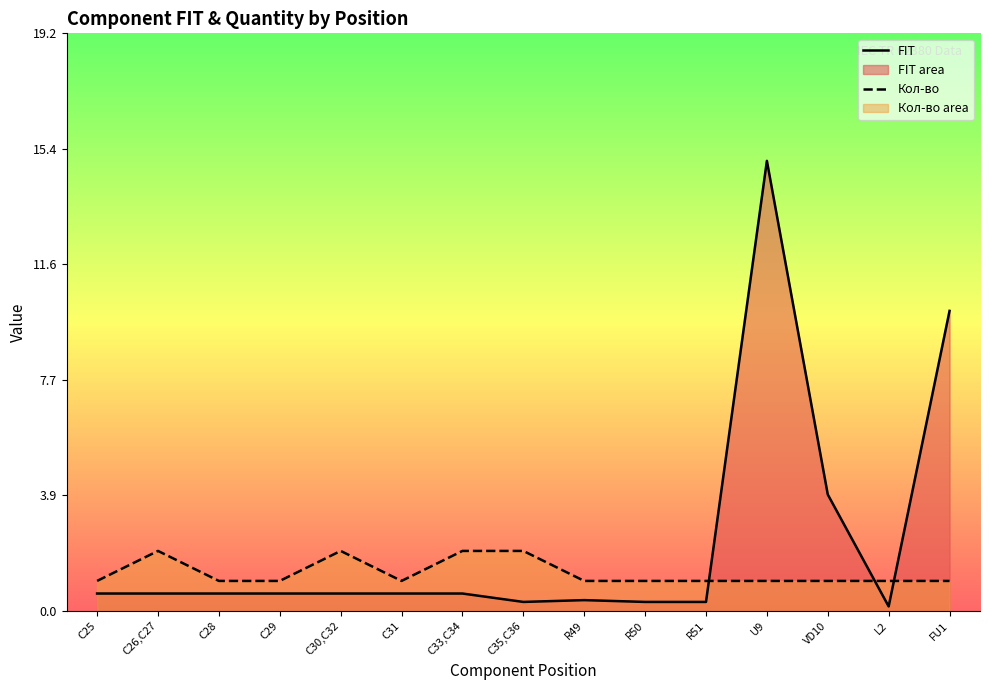

The value of FIT at С30,С32 is 0.3. True or false?

False